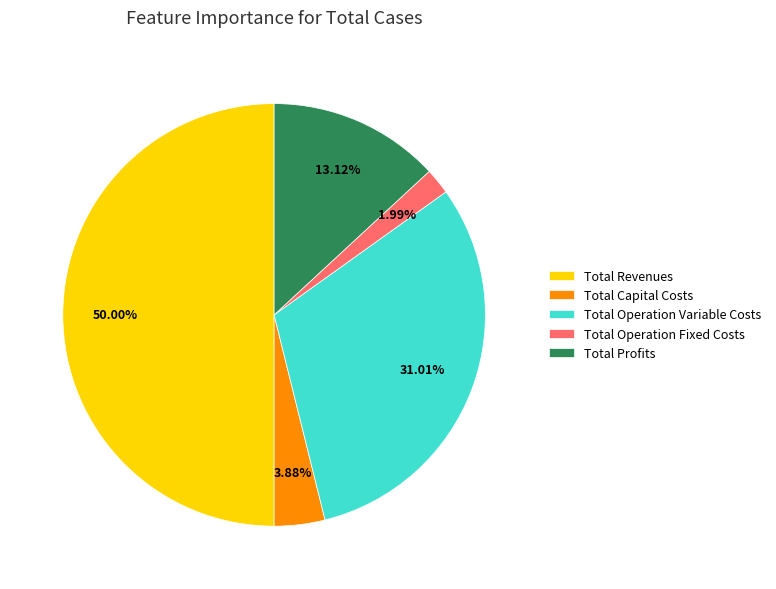

What is the ratio of the value at Total Profits to the value at Total Capital Costs?

3.4